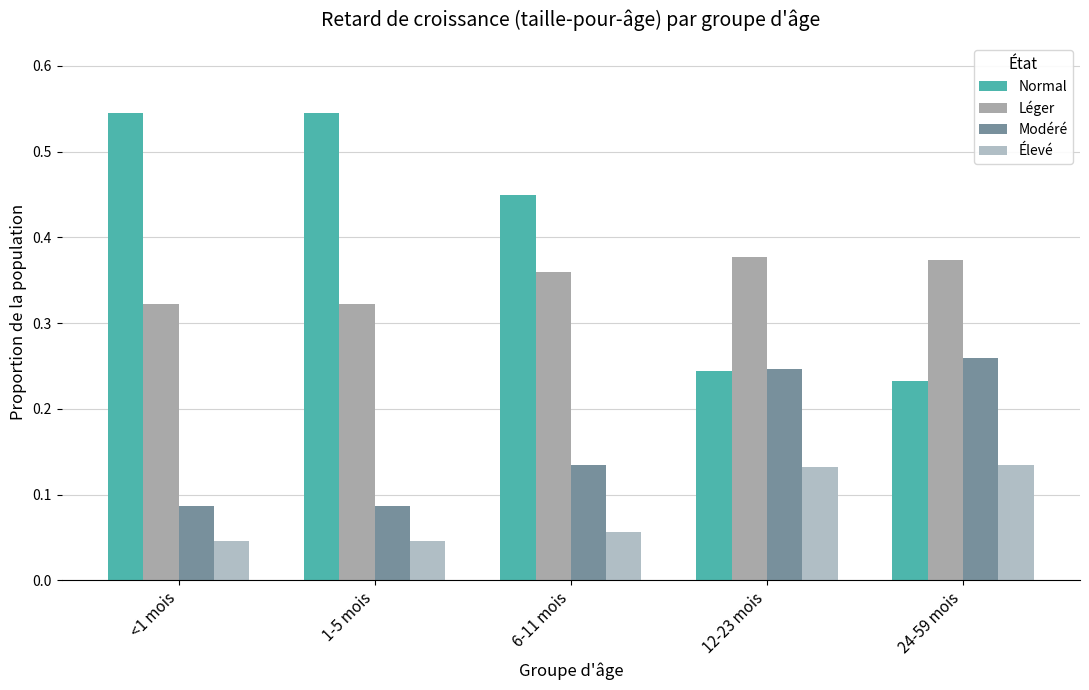

What is the label of the 2nd bar from the left?

1-5 mois